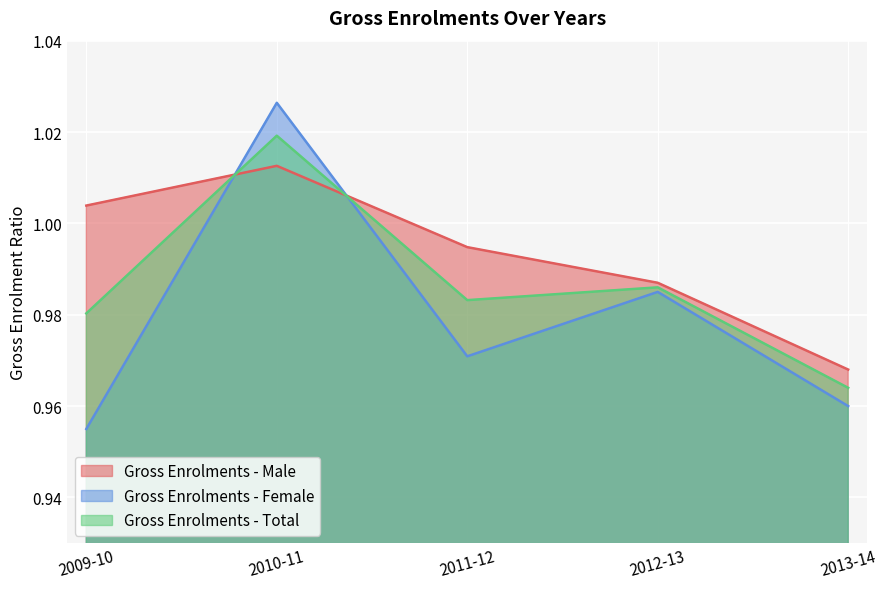

The value of Gross Enrolments - Female at 2009-10 is 1.7. True or false?

False